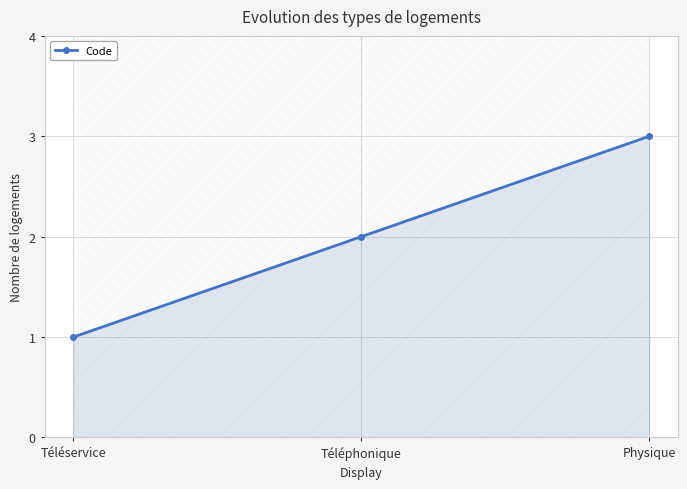

Where is the data nearest to the value 2?

Téléphonique